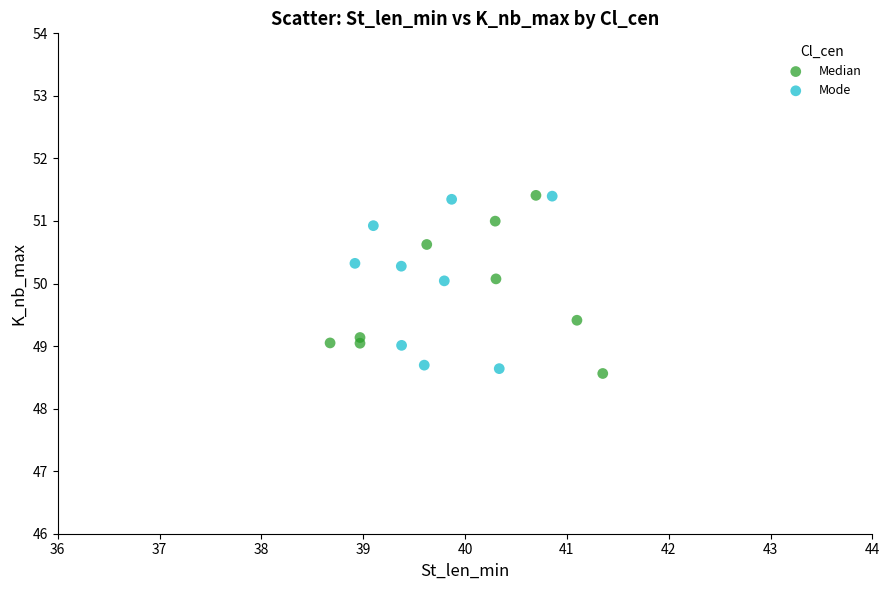

What are all the series names shown in the legend?

Median, Mode